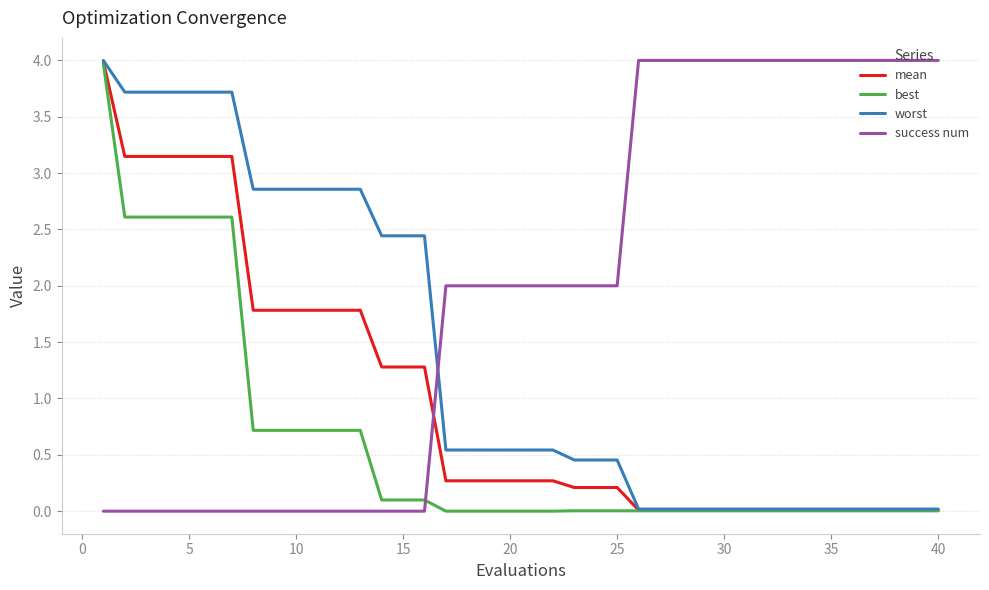

Which series has the largest total across all categories?

success num